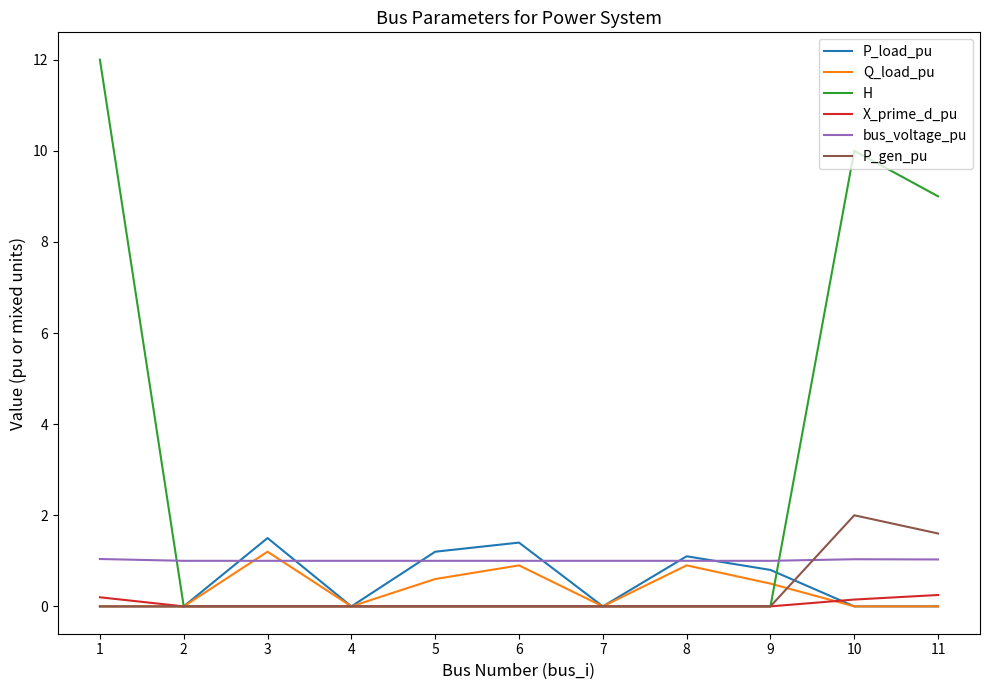

List the series in order of their peak value, lowest first.

X_prime_d_pu, bus_voltage_pu, Q_load_pu, P_load_pu, P_gen_pu, H